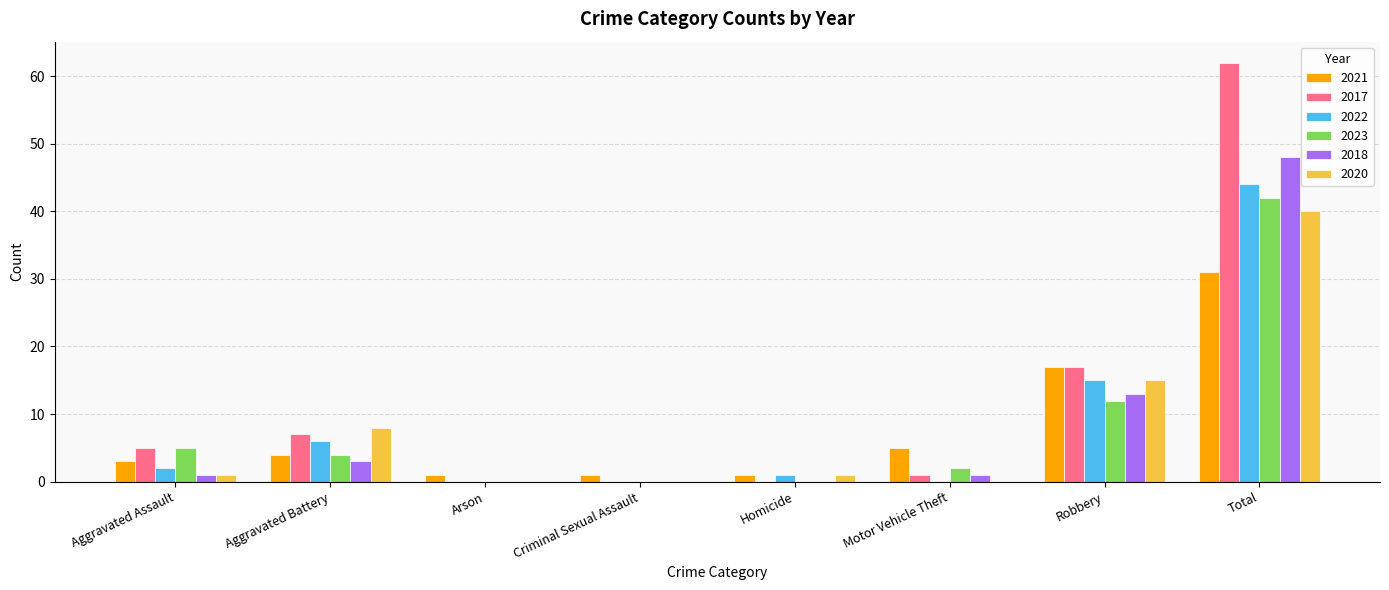

At which category is the sum across all series the highest?

Total